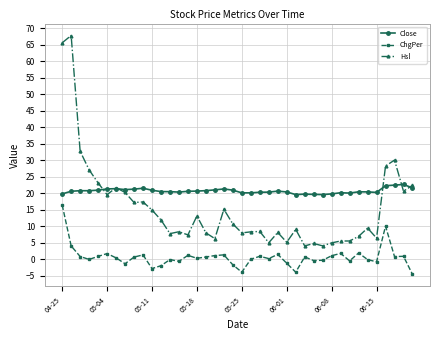

True or false: Hsl has more than 0 interior local peaks.

True